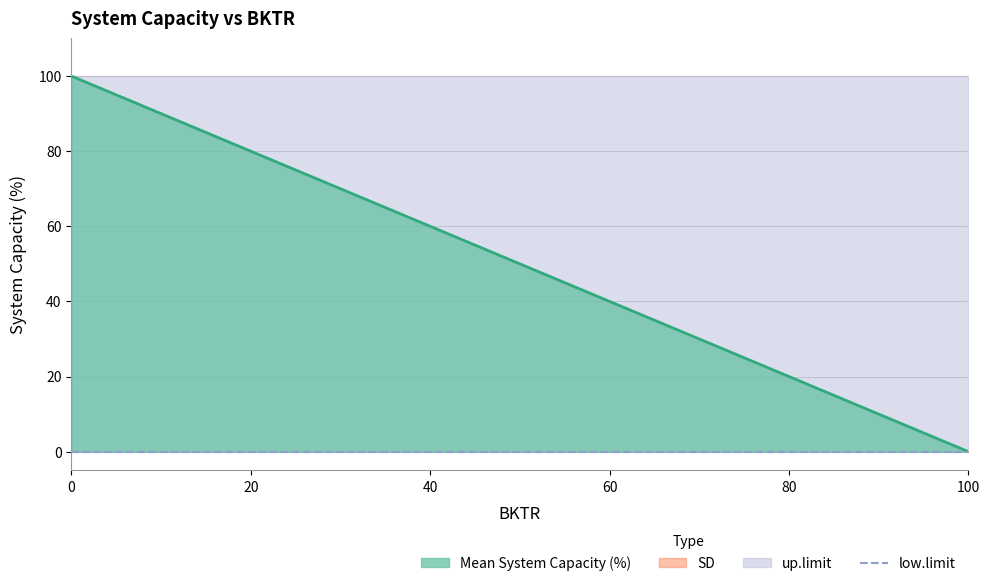

At how many categories does at least one series exceed 70?

6